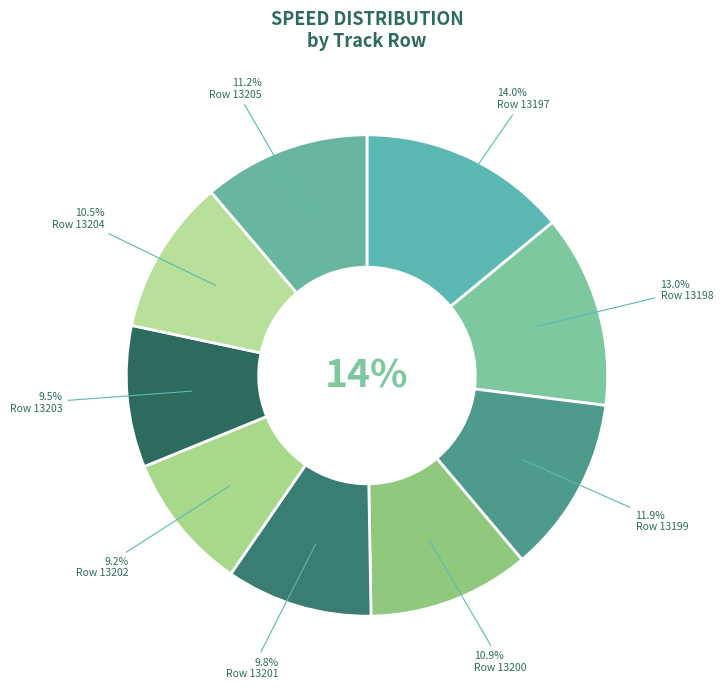

What is the largest slice in the pie chart?

13197